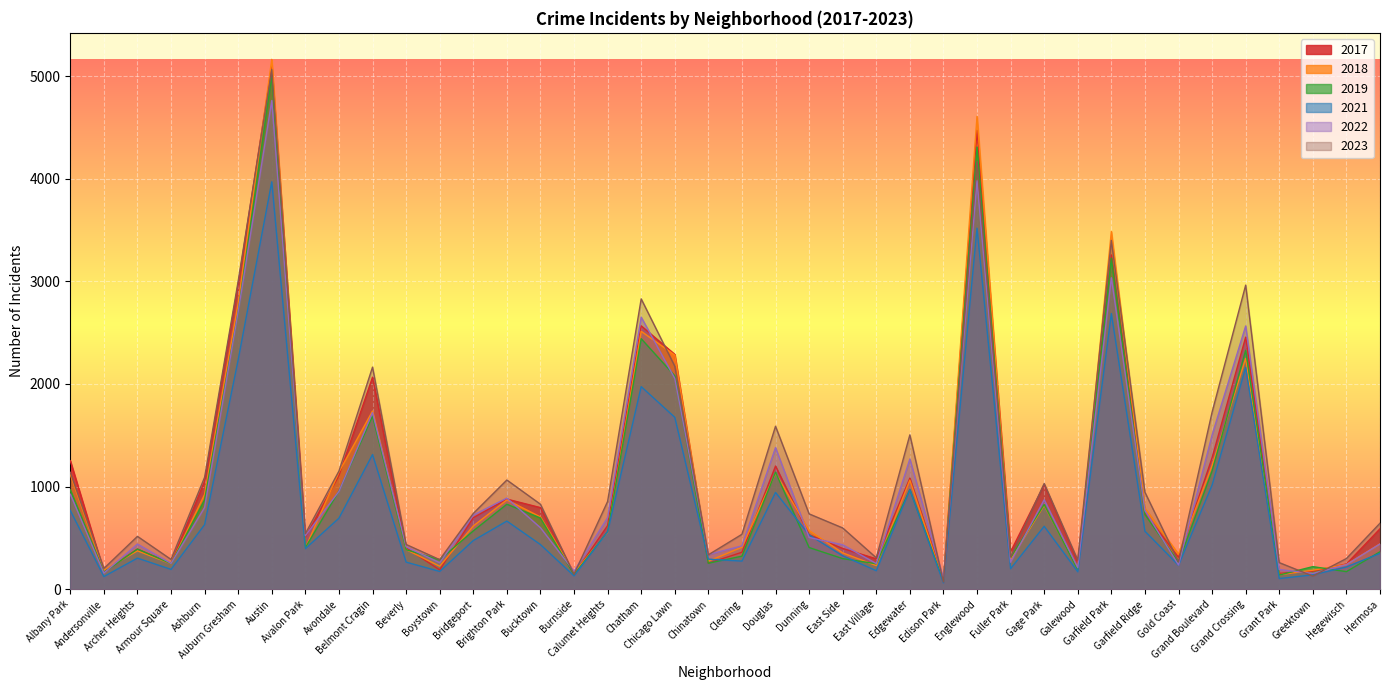

Where is the first local maximum for 2023?

Archer Heights